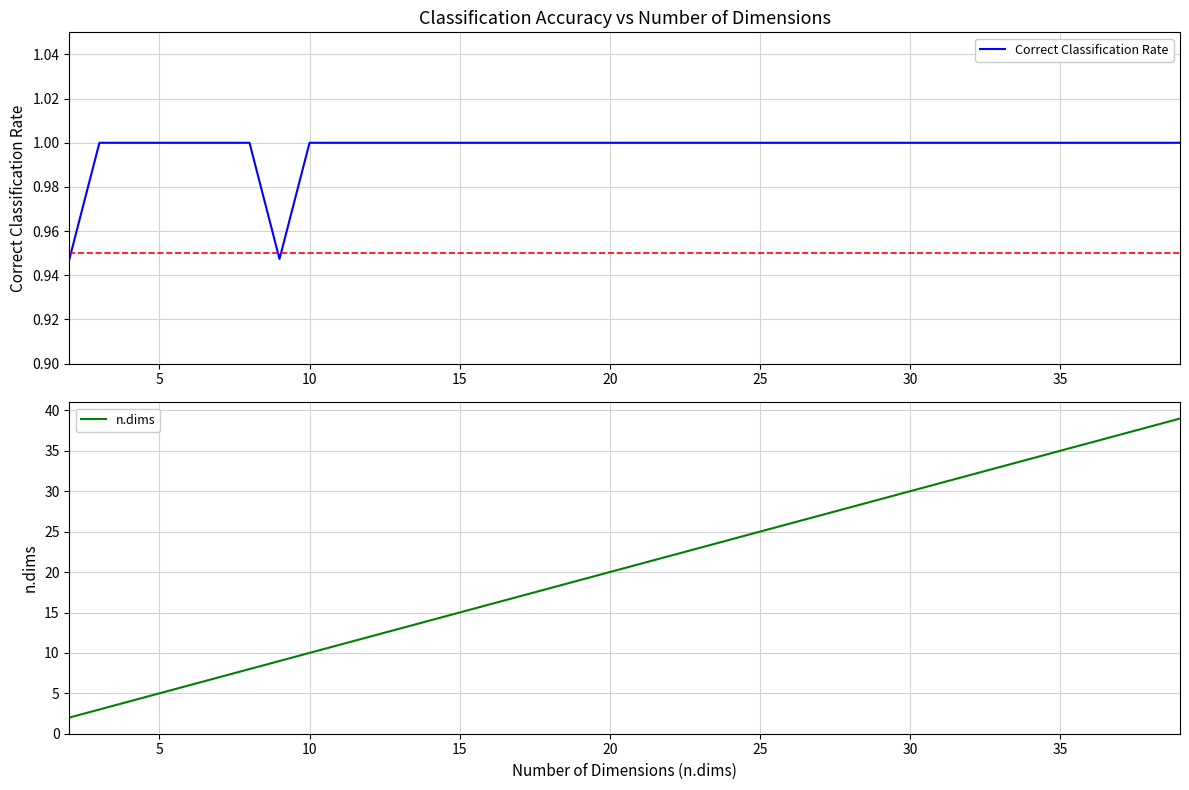

What is the maximum value for Correct Classification Rate?

1.0